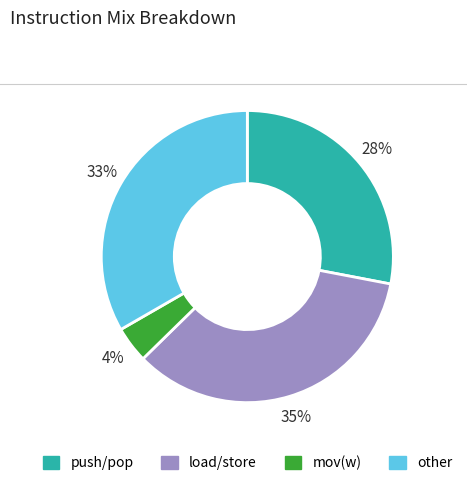

Rank the categories by value from lowest to highest.

mov(w), push/pop, other, load/store